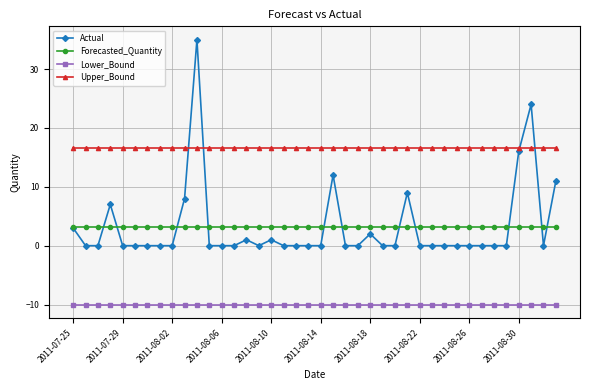

How many lines are shown in the chart?

4